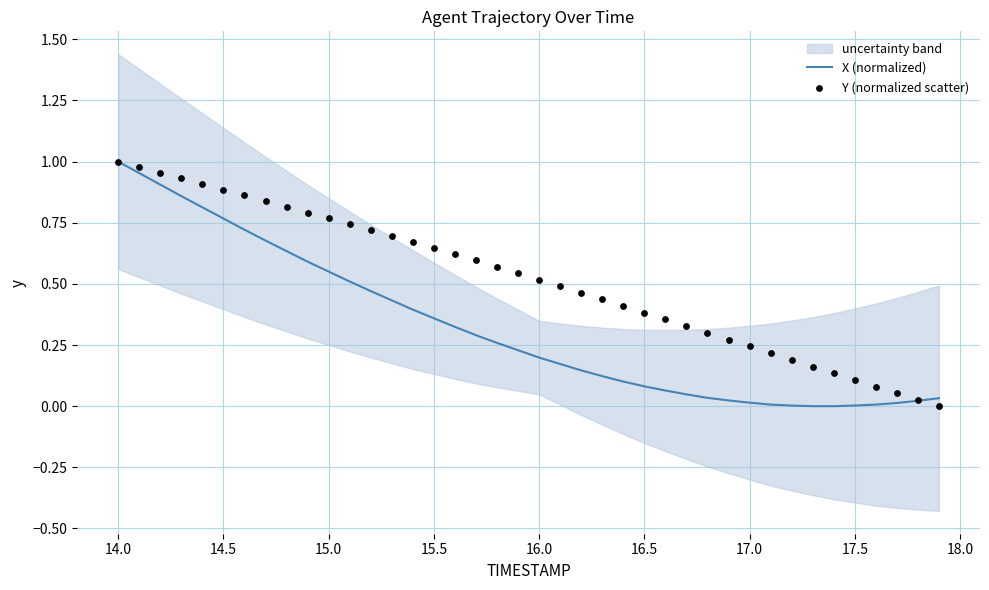

At which label does X (normalized) reach its peak?

14.0